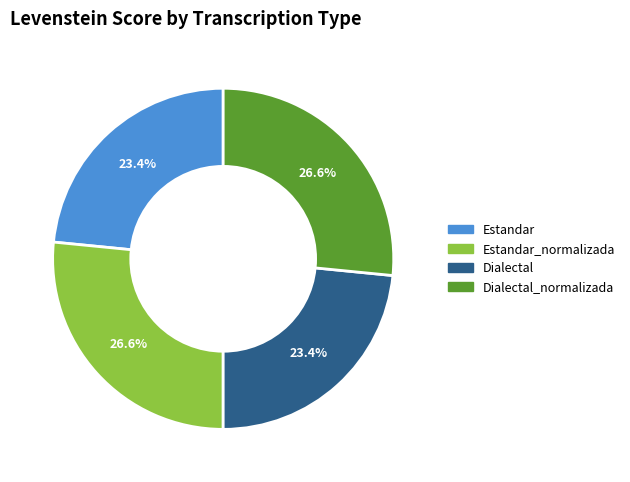

Is there any slice that represents more than half of the pie?

No